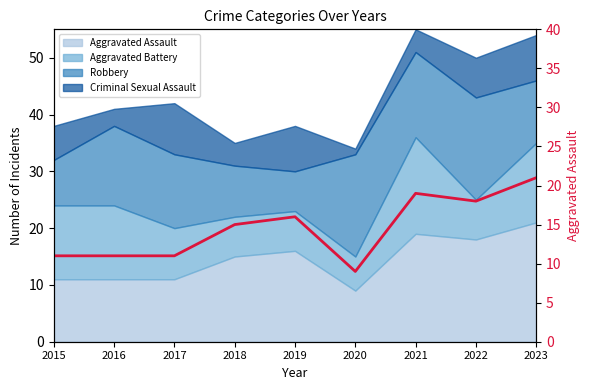

Reading right to left, what are all the values shown in this chart?

21	18	19	9	16	15	11	11	11